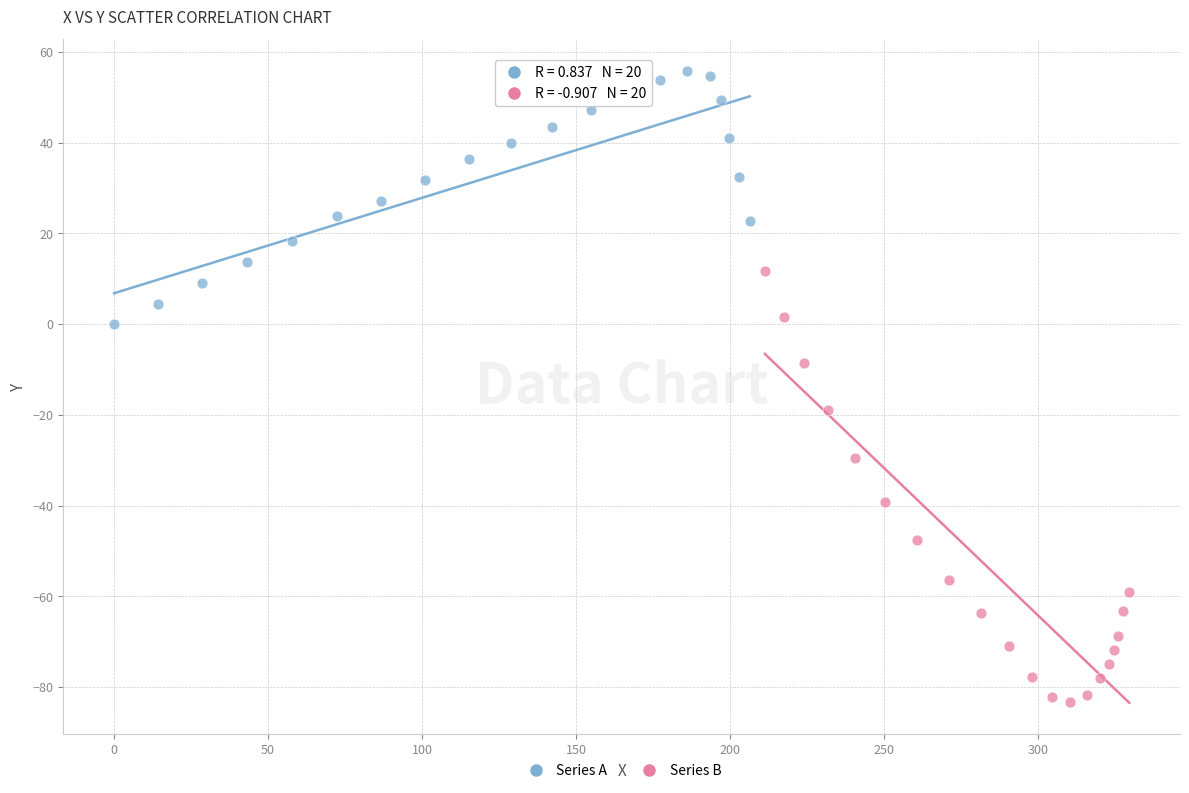

Which series has the largest Y range (max minus min)?

Series B